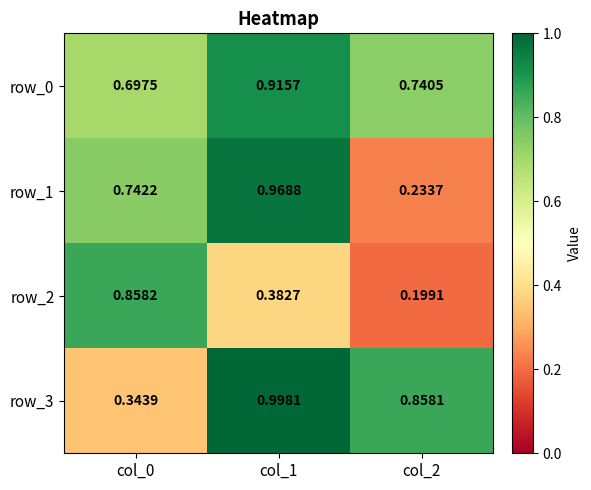

How many data points does each series have?

3